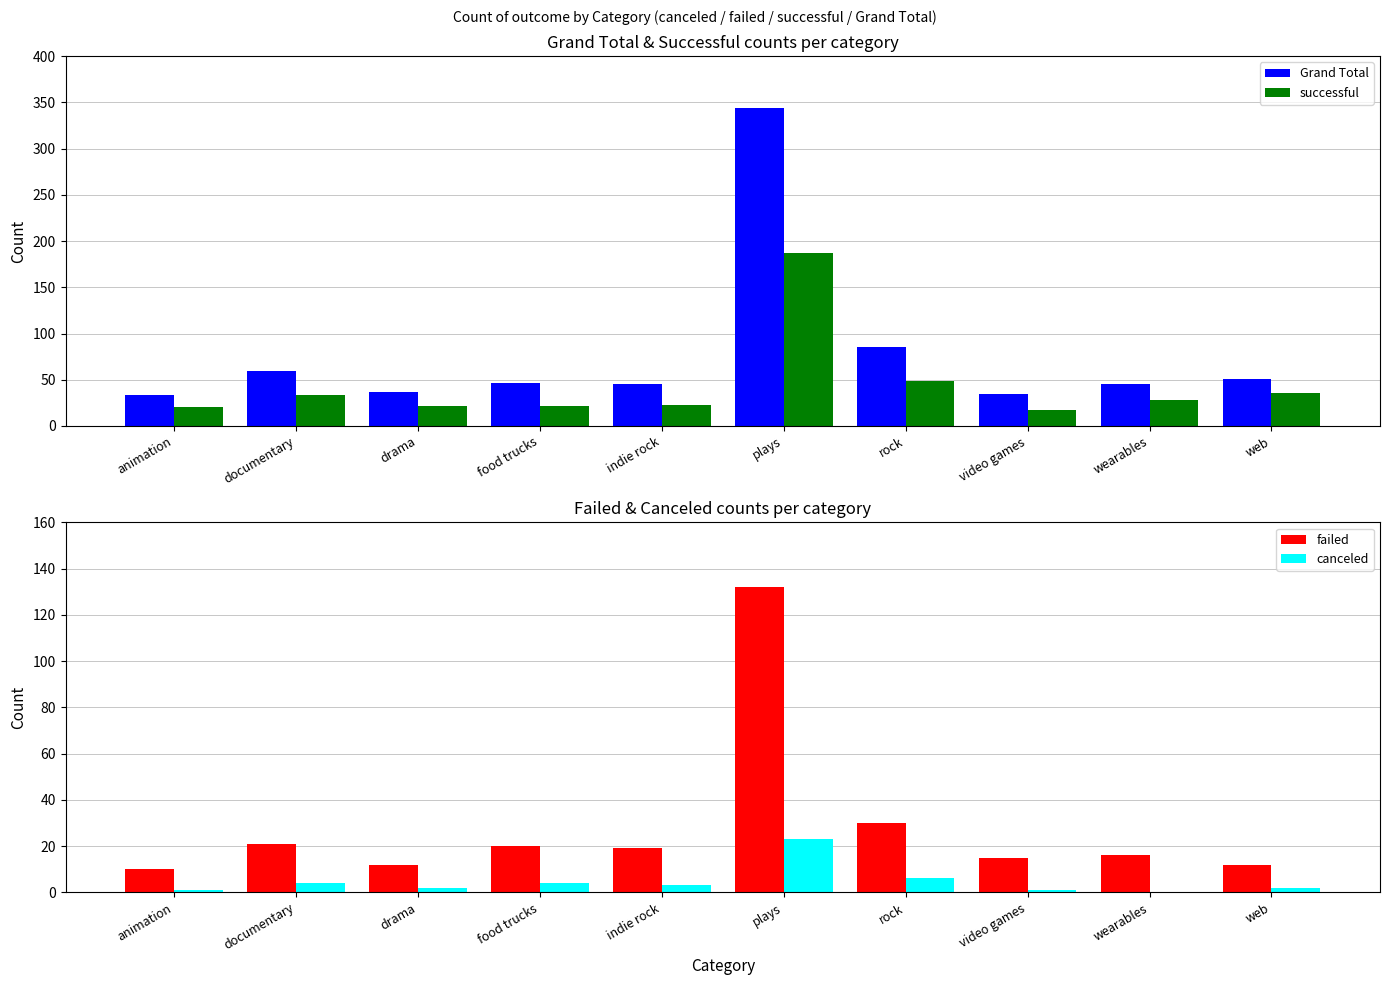

Rank the series at rock from lowest to highest value.

canceled, failed, successful, Grand Total